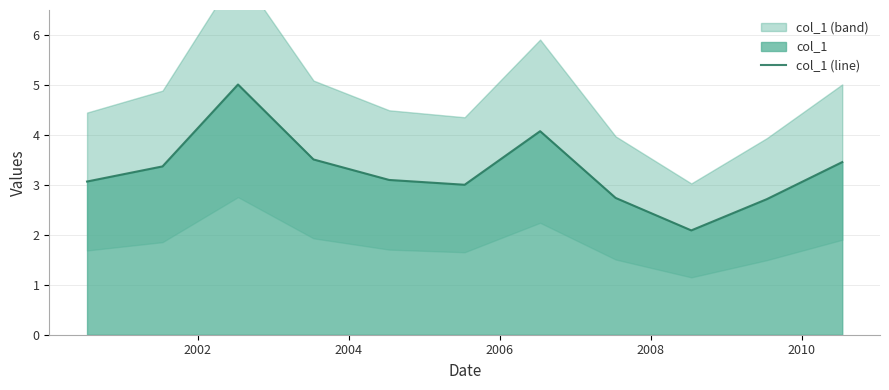

Reading left to right, extract all data points from this chart.

3.1	3.4	5.0	3.5	3.1	3.0	4.1	2.7	2.1	2.7	3.5